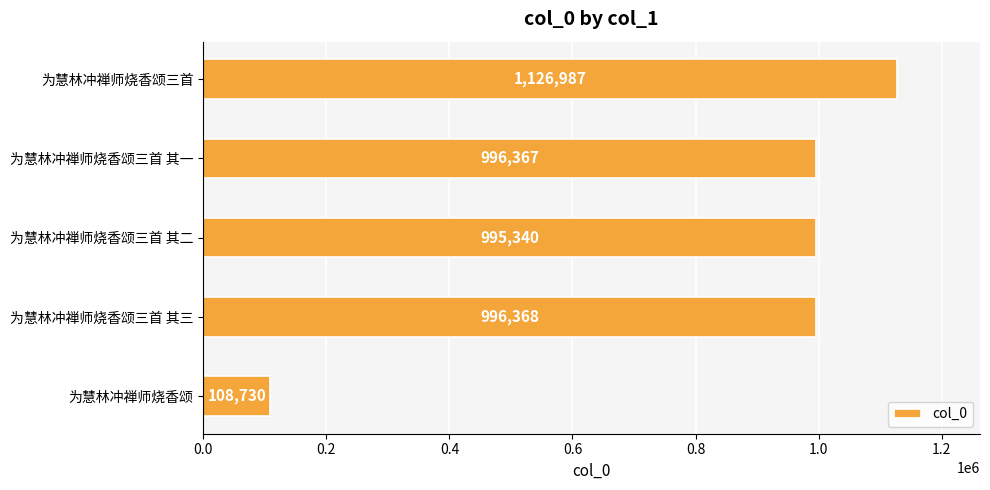

True or false: the data shows 996367 at 为慧林冲禅师烧香颂三首 其一.

True